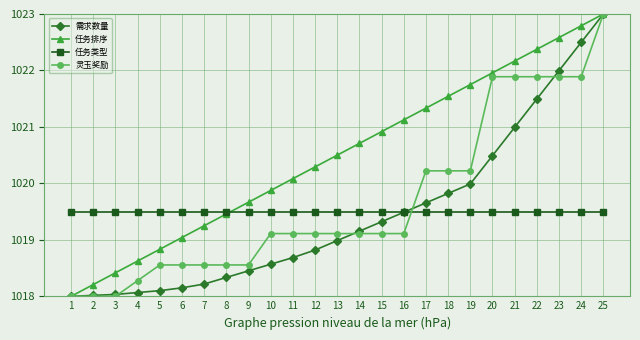

True or false: 任务类型 has a value of 345.0 at 16.

False